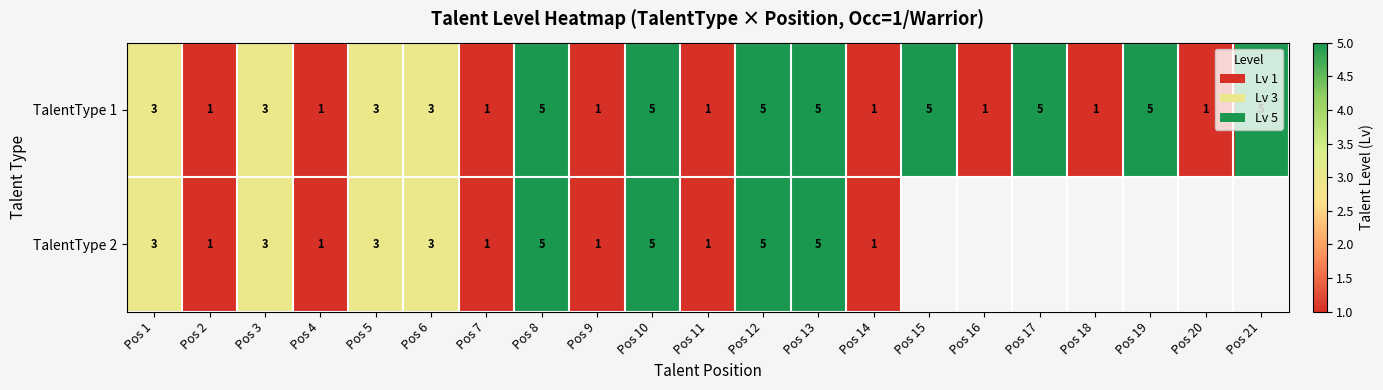

The value of TalentType 1 at Pos 5 is 5. True or false?

False